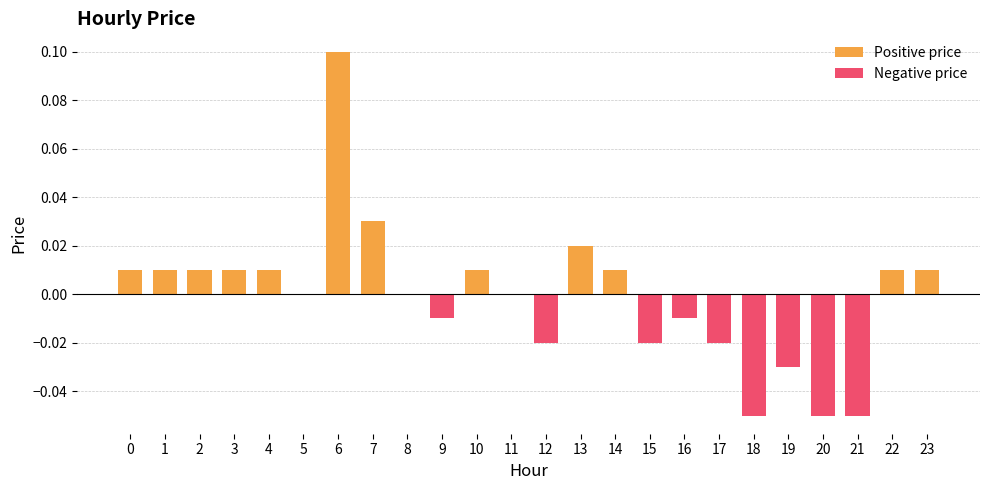

Reading left to right, what are all the values shown in this chart?

0=0.0	1=0.0	2=0.0	3=0.0	4=0.0	5=0.0	6=0.1	7=0.0	8=0.0	9=-0.0	10=0.0	11=0.0	12=-0.0	13=0.0	14=0.0	15=-0.0	16=-0.0	17=-0.0	18=-0.1	19=-0.0	20=-0.1	21=-0.1	22=0.0	23=0.0